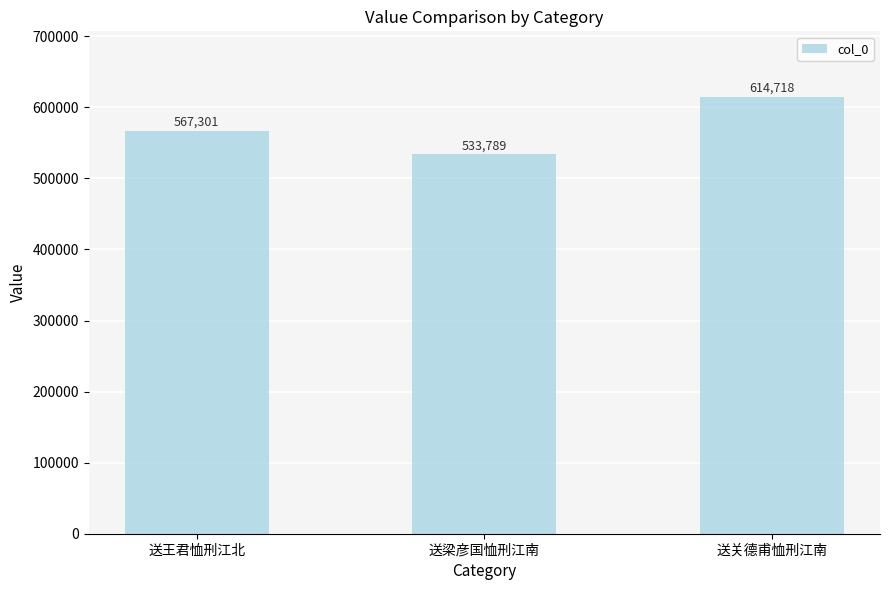

What is the difference between the maximum and minimum values?

80929